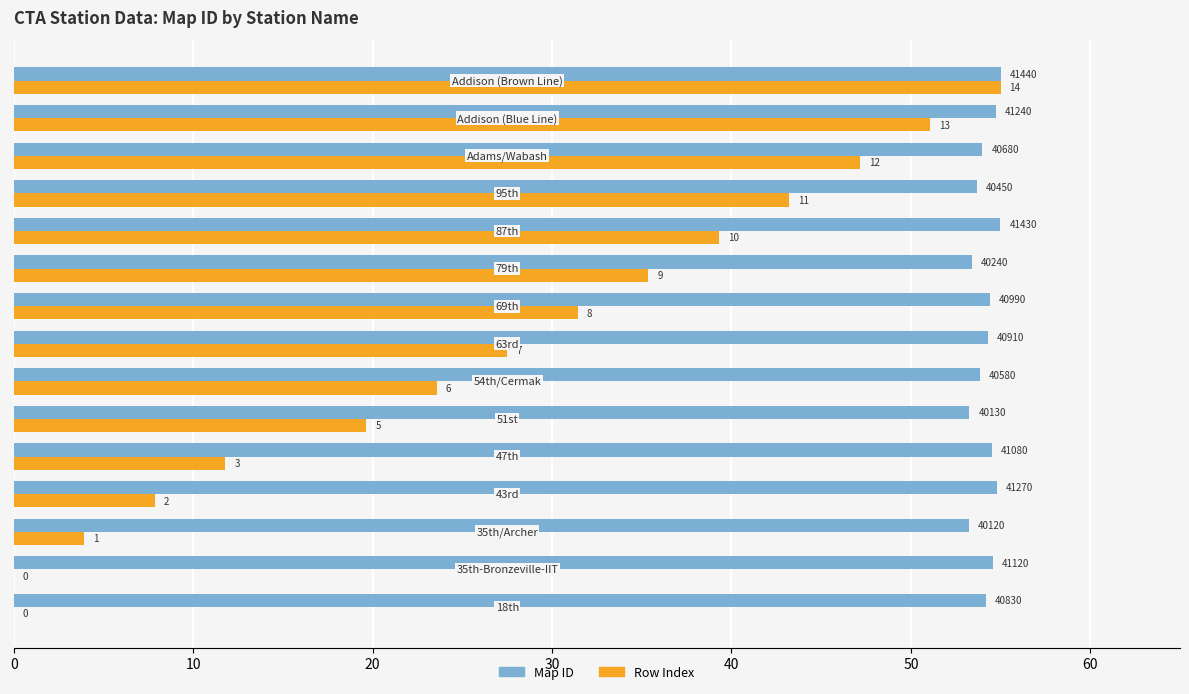

At how many categories does at least one series exceed 23?

15